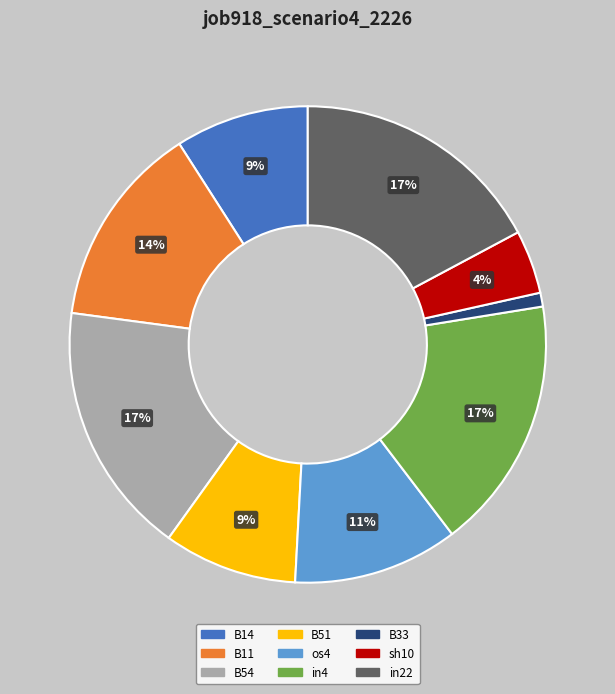

To the nearest percent, what portion does B11 represent?

14%